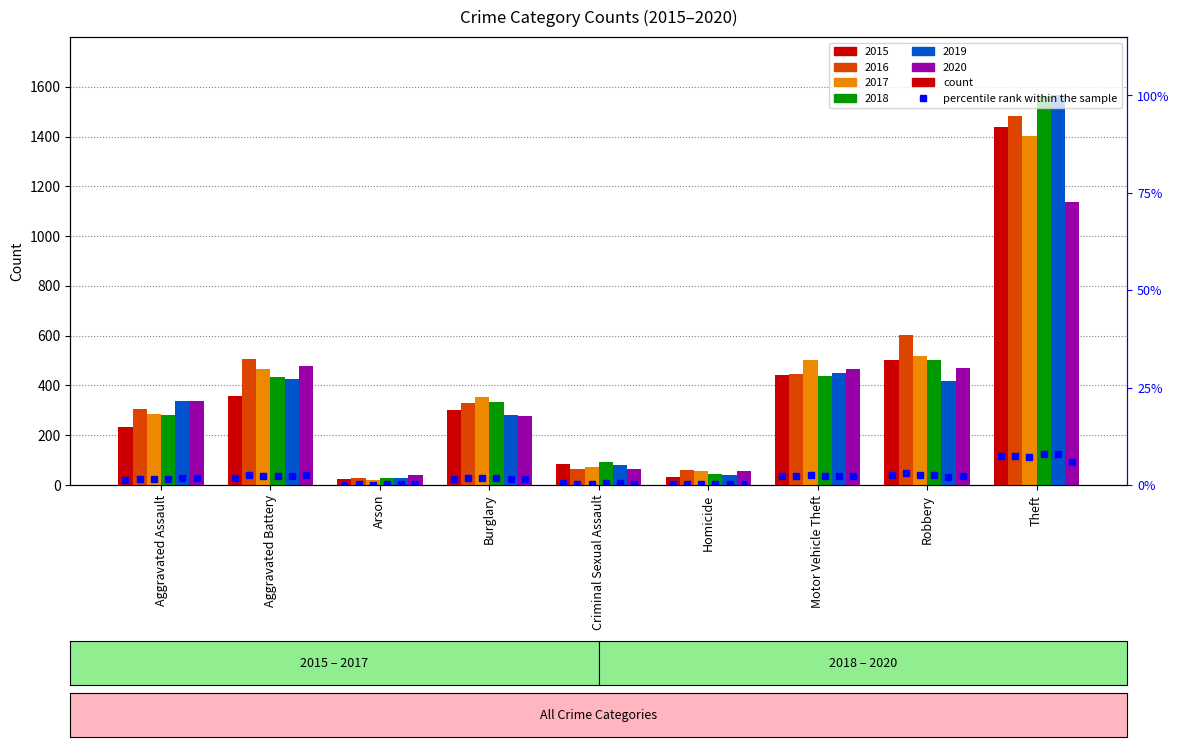

What is the sum of the 2017 values at Theft and Homicide?

1458